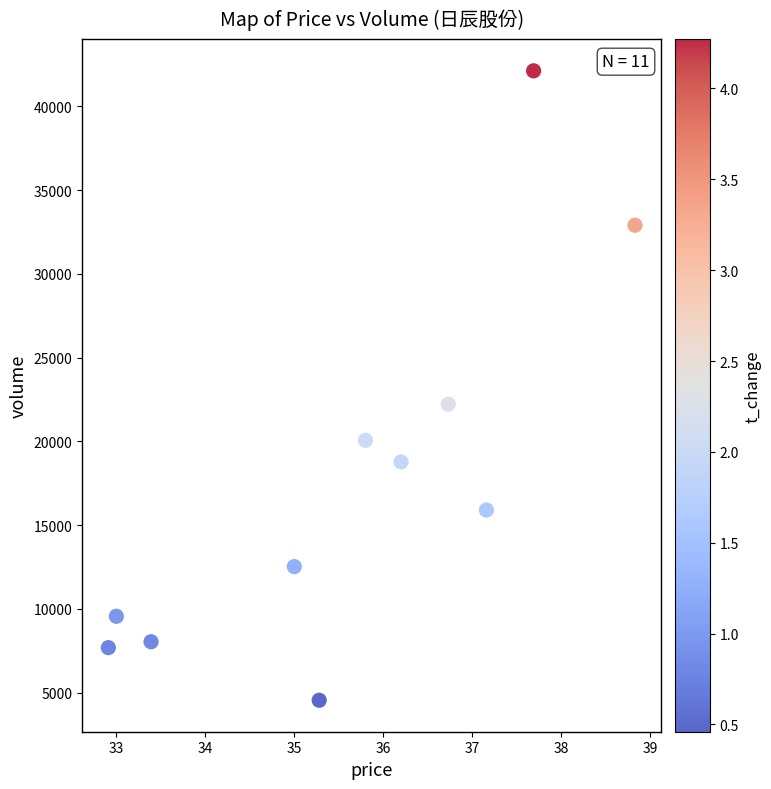

What is the range of Y values (max minus min)?

37573